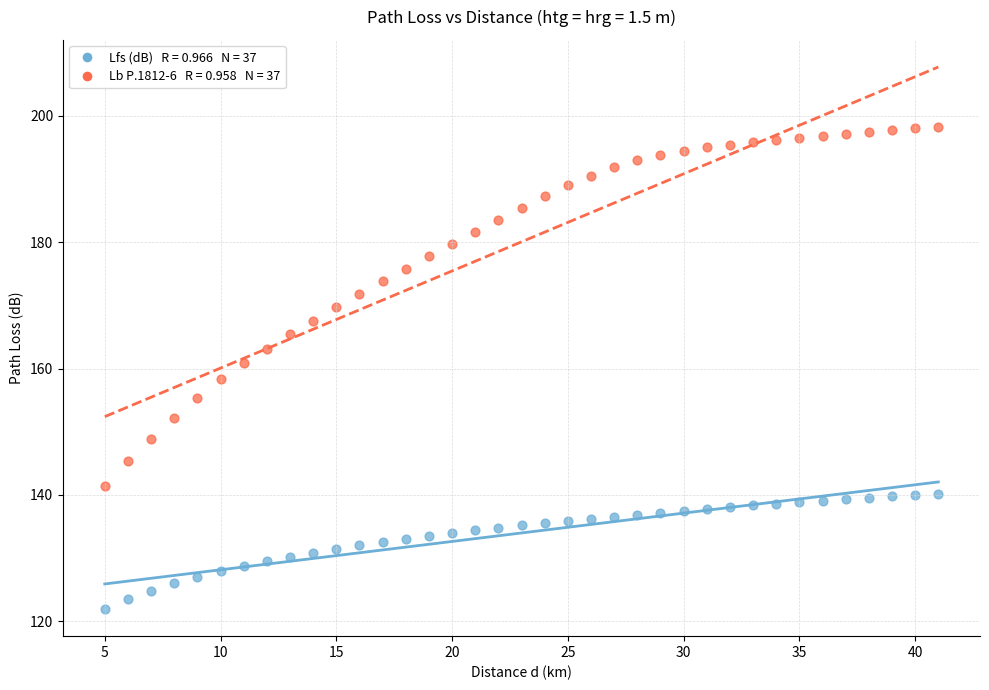

Across all data points, what is the range of X values (max minus min)?

36.0